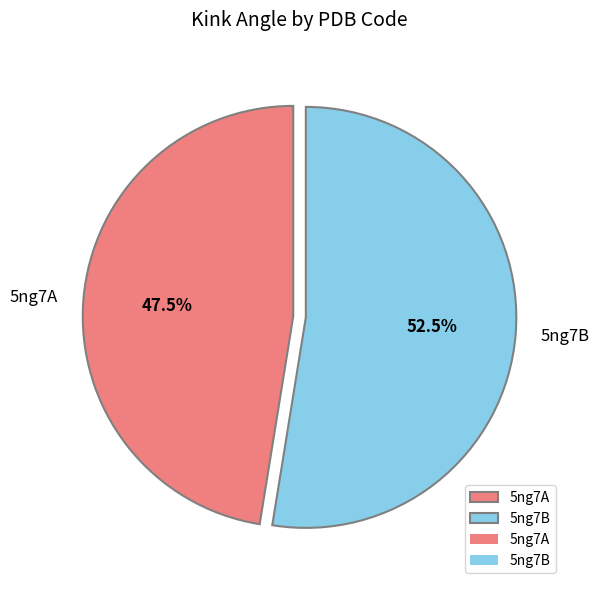

Combined, do 5ng7A and 5ng7B account for over 50%?

Yes